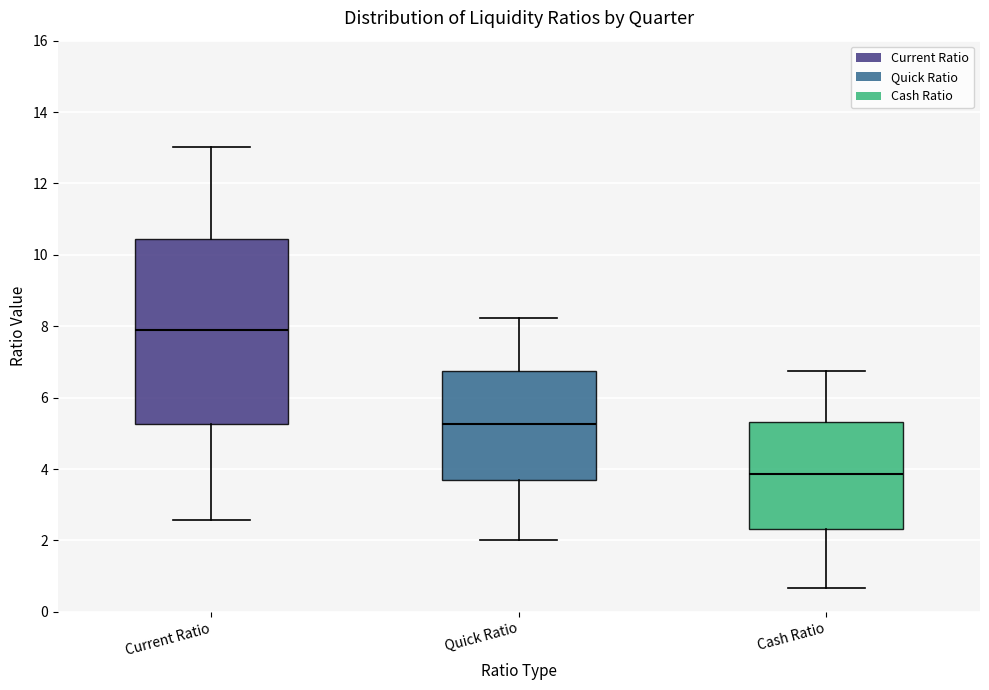

Where is the upper edge of the box for Cash Ratio on the y-axis? The values are not printed on the chart, so give them approximately, as read against the axis.

5.4